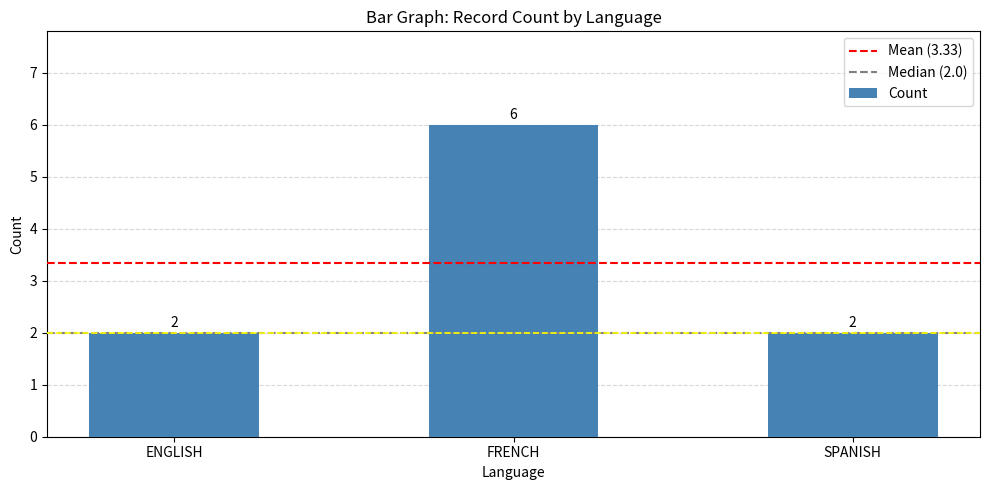

What is the sum of the values at SPANISH and FRENCH?

8